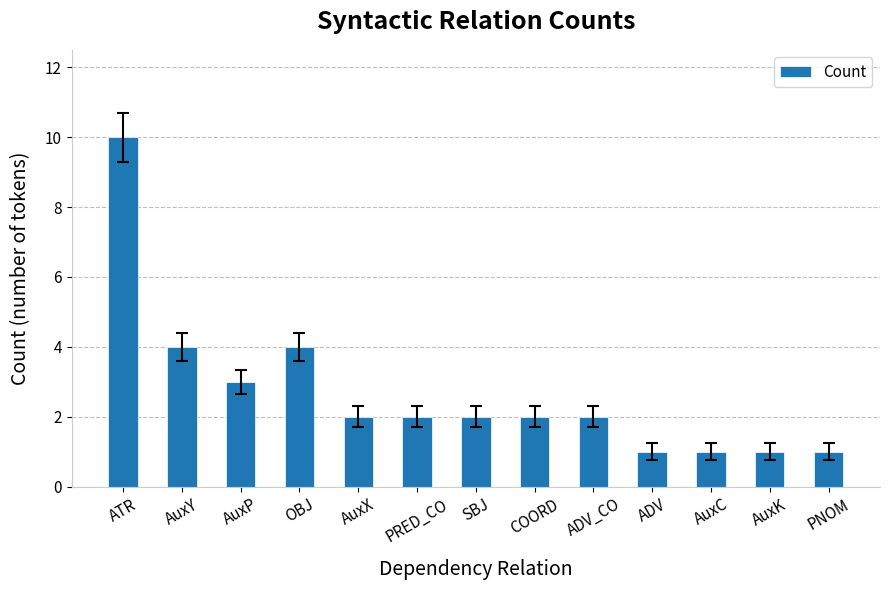

What is the label of the 10th bar from the right?

OBJ